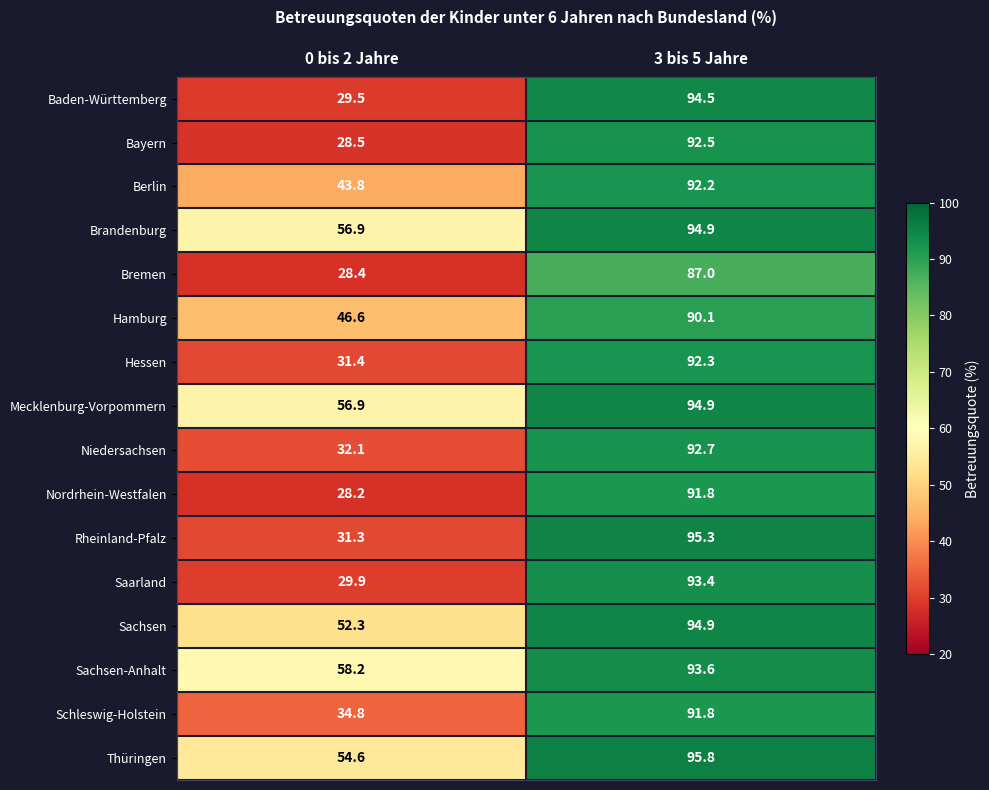

Is the value of Hamburg at 0 bis 2 Jahre greater than the value of Bayern at 3 bis 5 Jahre?

No